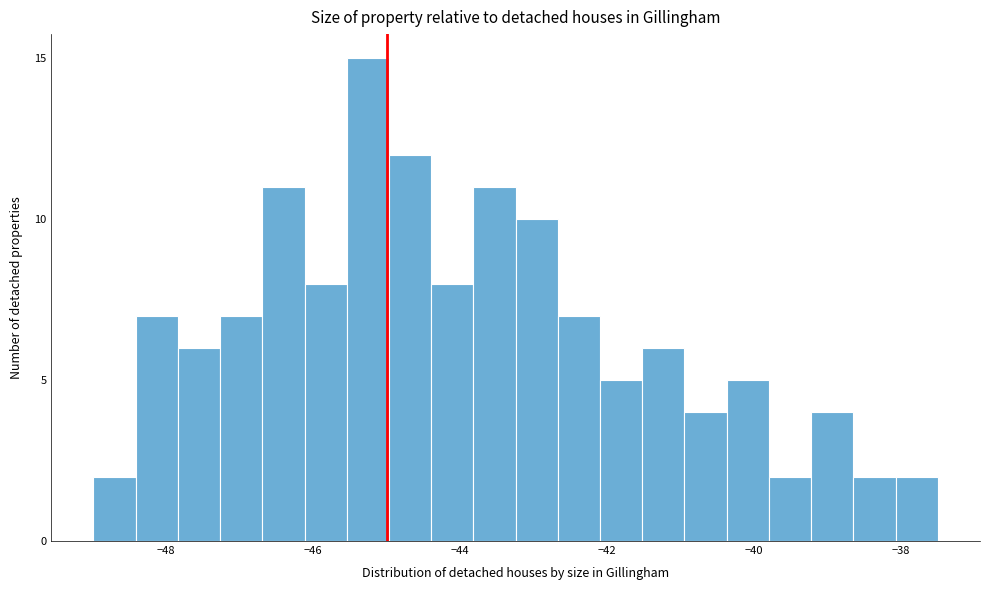

Around what value on the x-axis is the tallest bar? Give the approximate position of its centre, as read against the axis.

-45.2